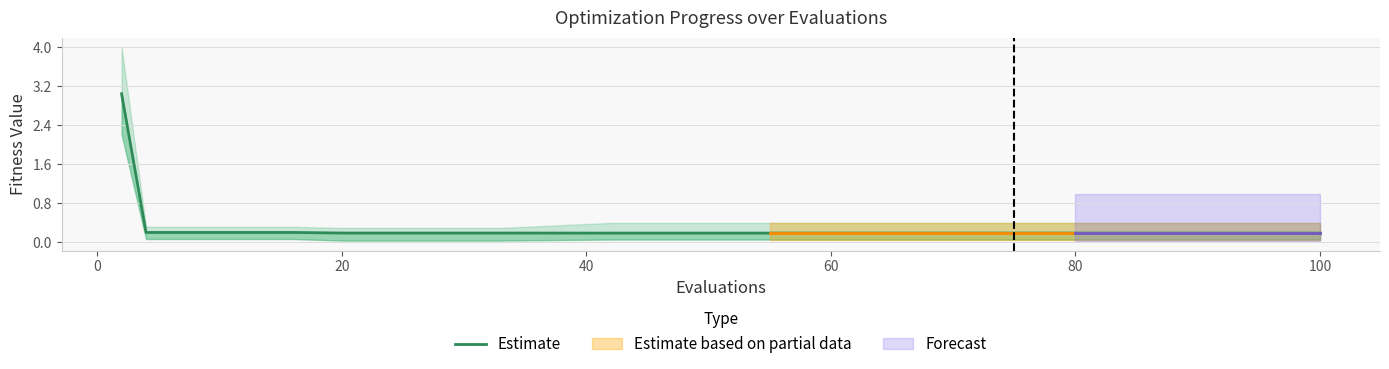

What is the greatest value displayed?

3.1